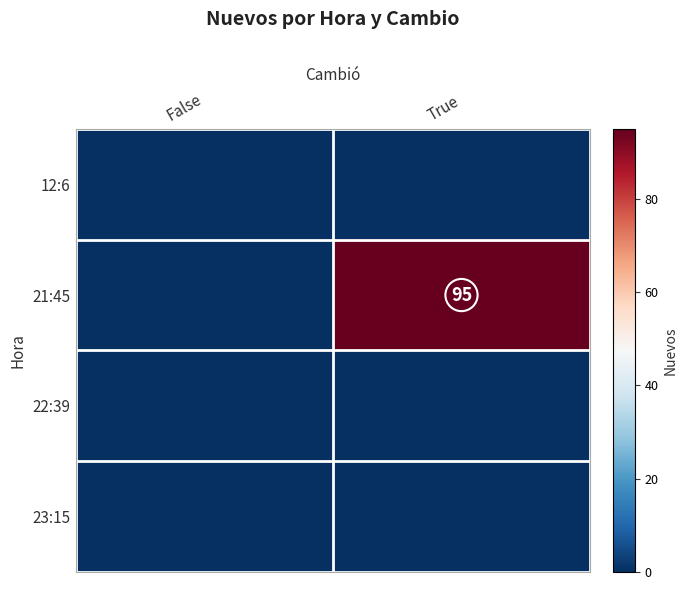

Which series has the widest spread of values?

21:45